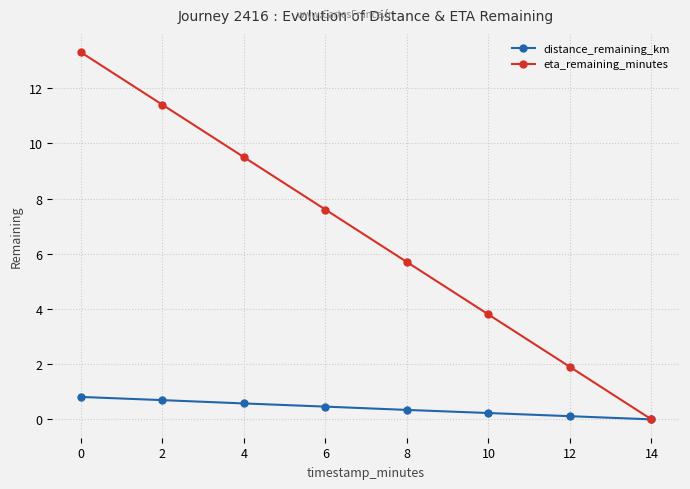

What value does the distance_remaining_km series have at 0?

0.8